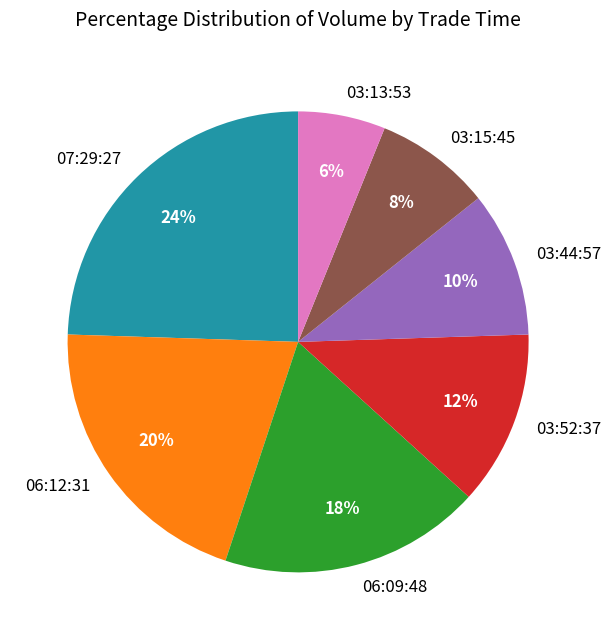

To the nearest percent, what portion does 03:52:37 represent?

12%